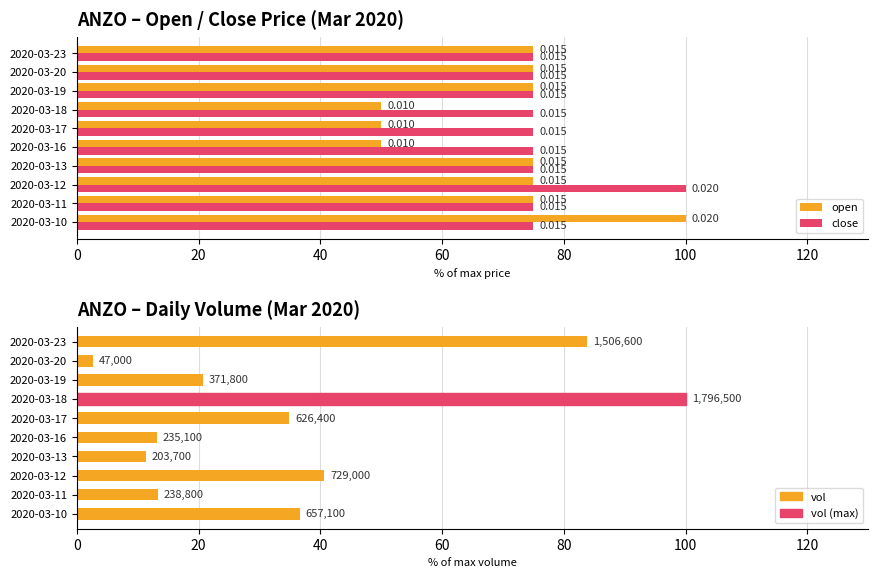

What is the approximate value of close at 2020-03-19?

75.0